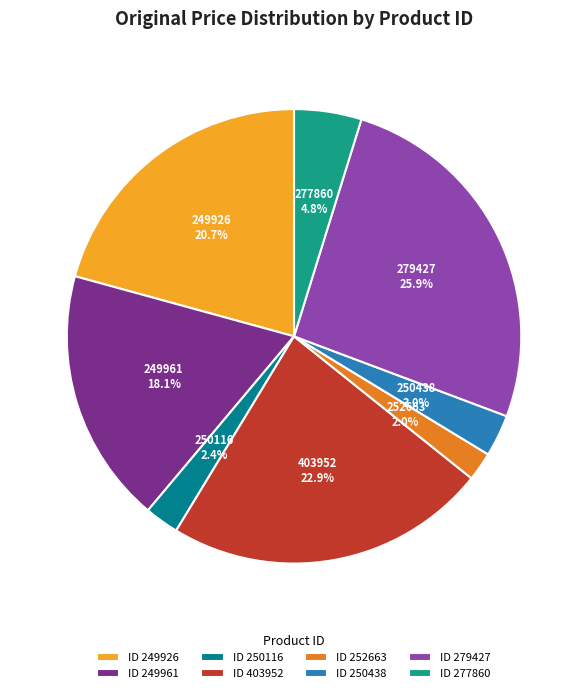

What percentage do 249926 and 250438 together represent?

23.7%